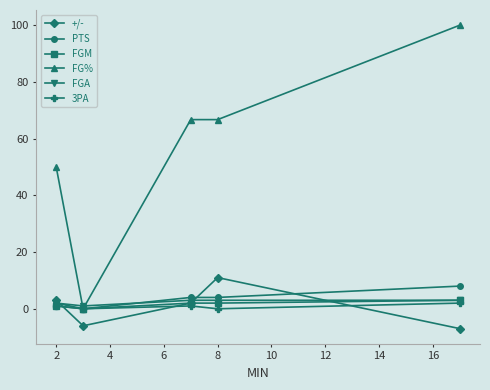

Reading left to right, extract all data points from this chart.

+/-: 3.0	-6.0	2.0	11.0	-7.0
PTS: 2.0	0.0	4.0	4.0	8.0
FGM: 1.0	0.0	2.0	2.0	3.0
FG%: 50.0	0.0	66.7	66.7	100.0
FGA: 2.0	1.0	3.0	3.0	3.0
3PA: 1.0	0.0	1.0	0.0	2.0